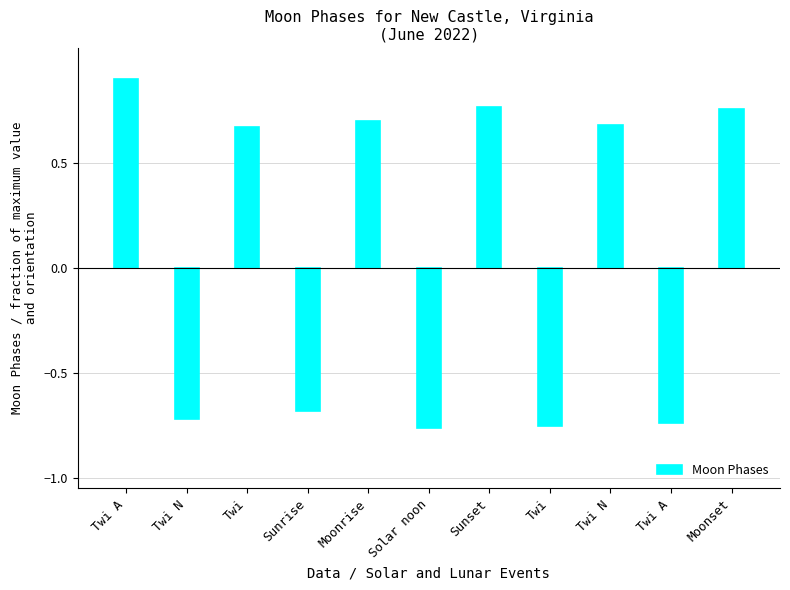

Which label corresponds to the largest value in the chart?

Twi A